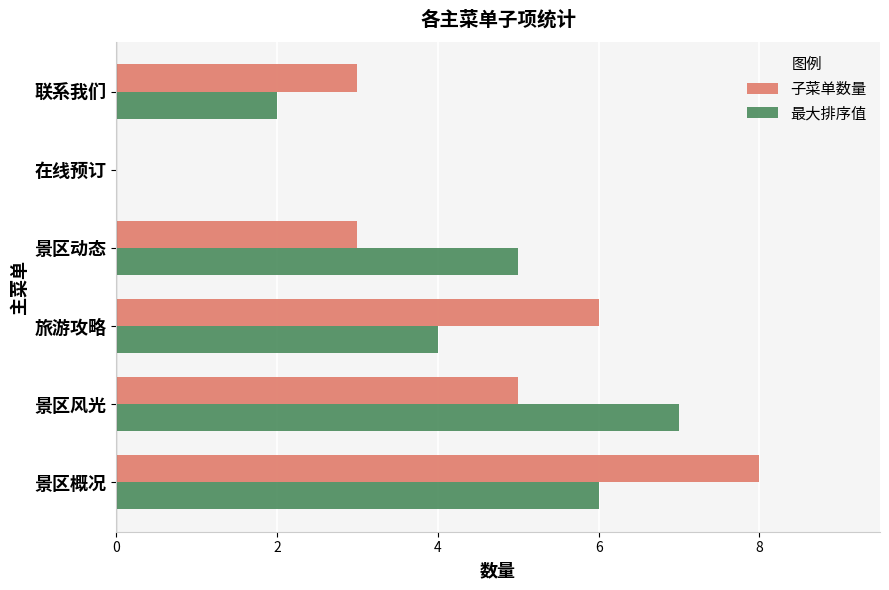

What is the sum of the 最大排序值 values at 景区动态 and 在线预订?

5